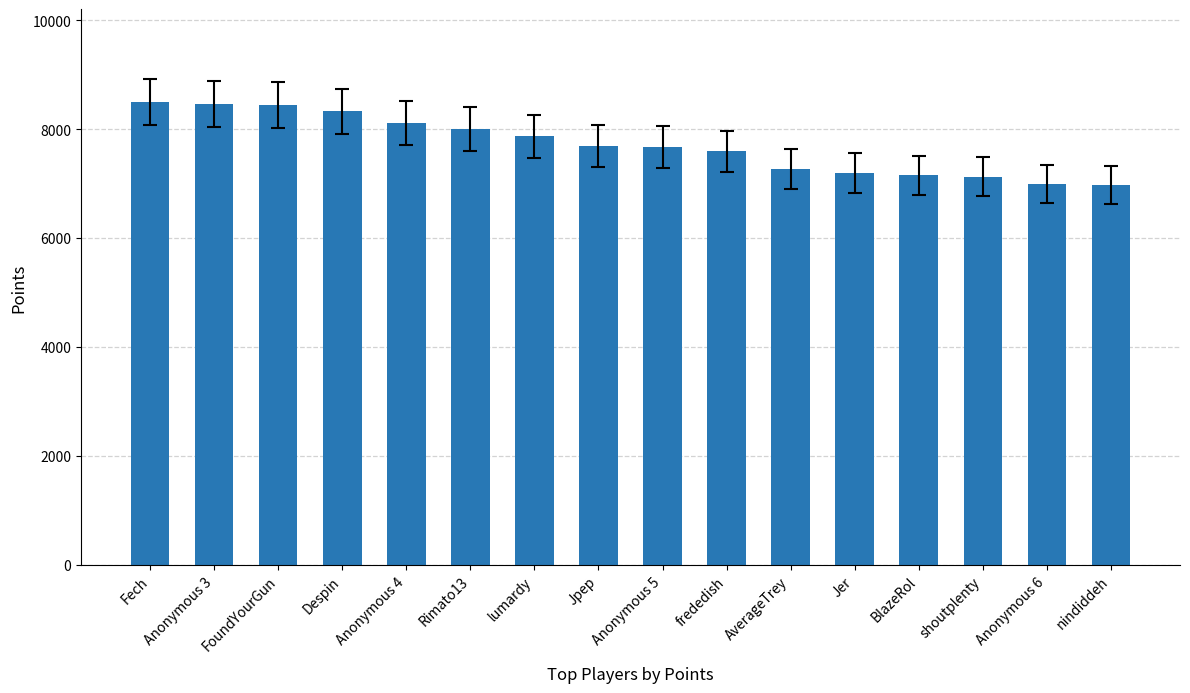

Does the chart contain stacked bars?

No